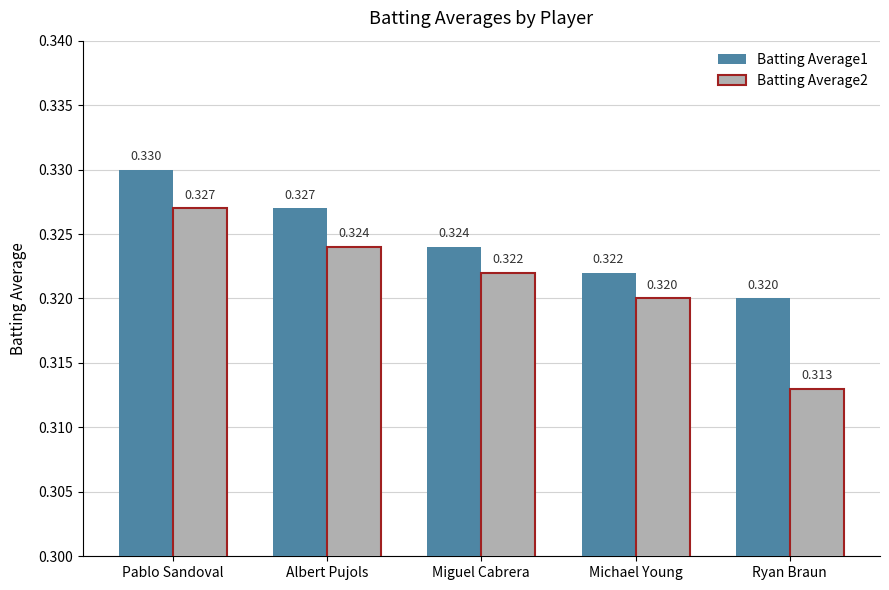

Is the value of Batting Average2 at Albert Pujols greater than the value of Batting Average1 at Michael Young?

Yes